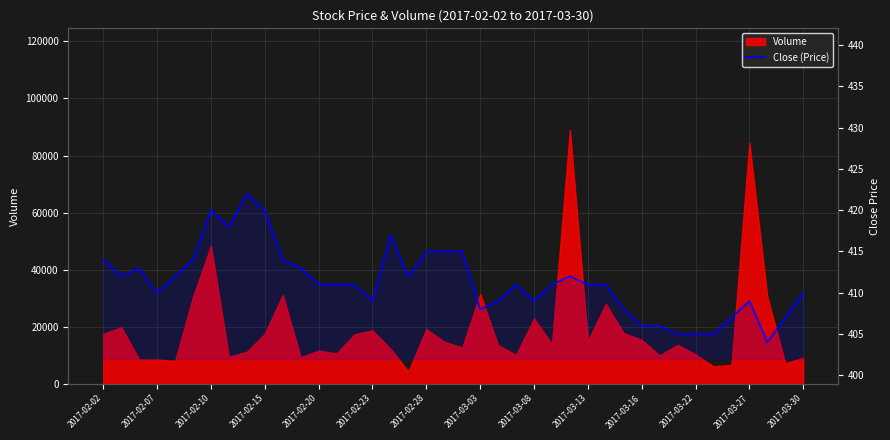

How many points are lower than both their immediate neighbors (excluding endpoints)?

8